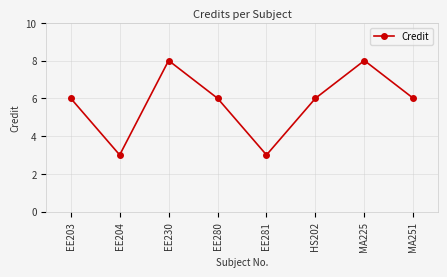

Approximately how many times larger is the value at EE281 compared to EE230?

0.4